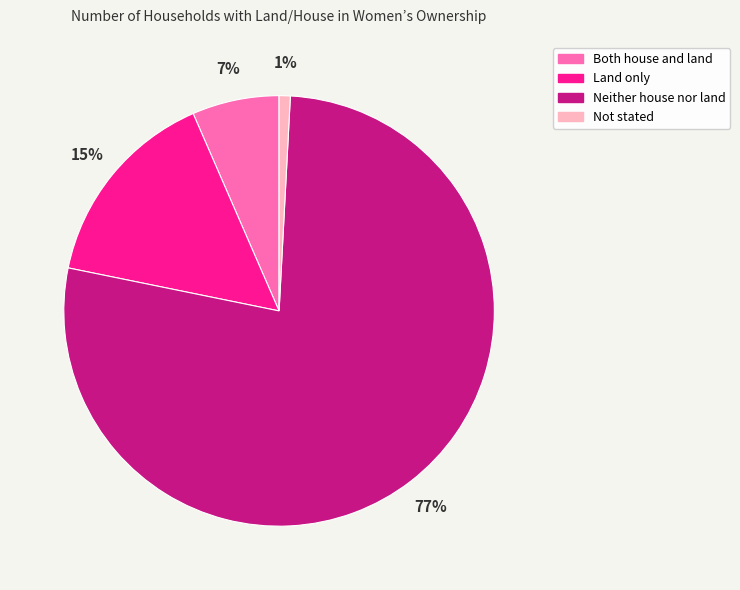

To the nearest percent, what portion does Land only represent?

15%